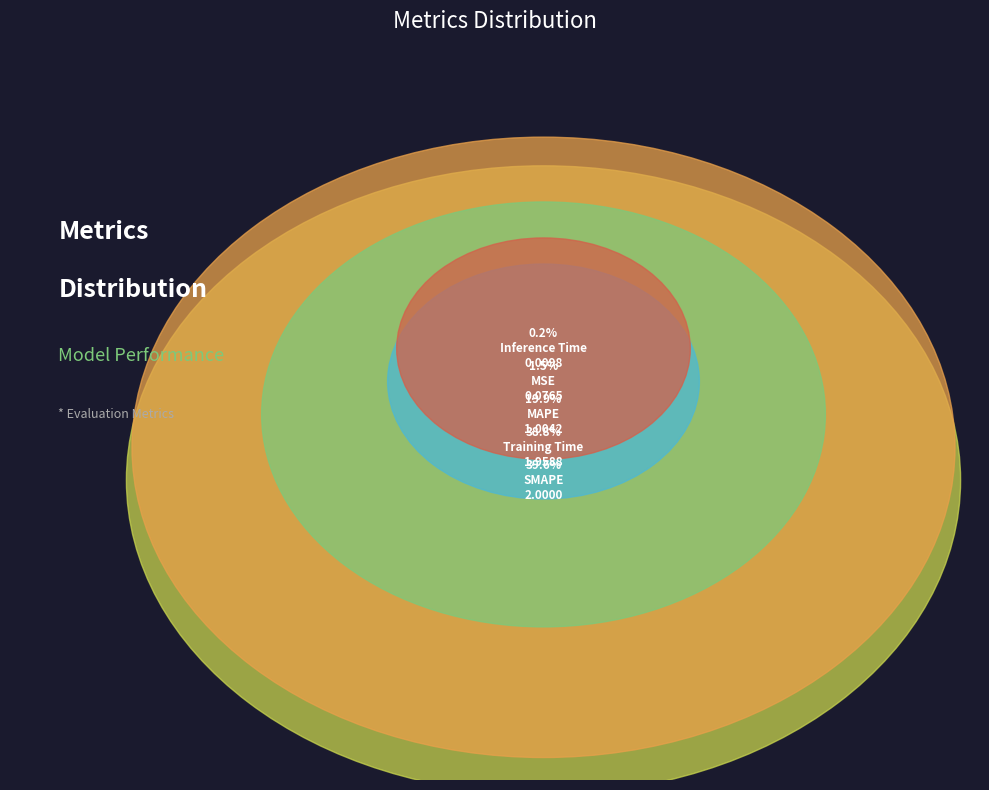

Which category has the smallest portion of the pie?

Inference Time